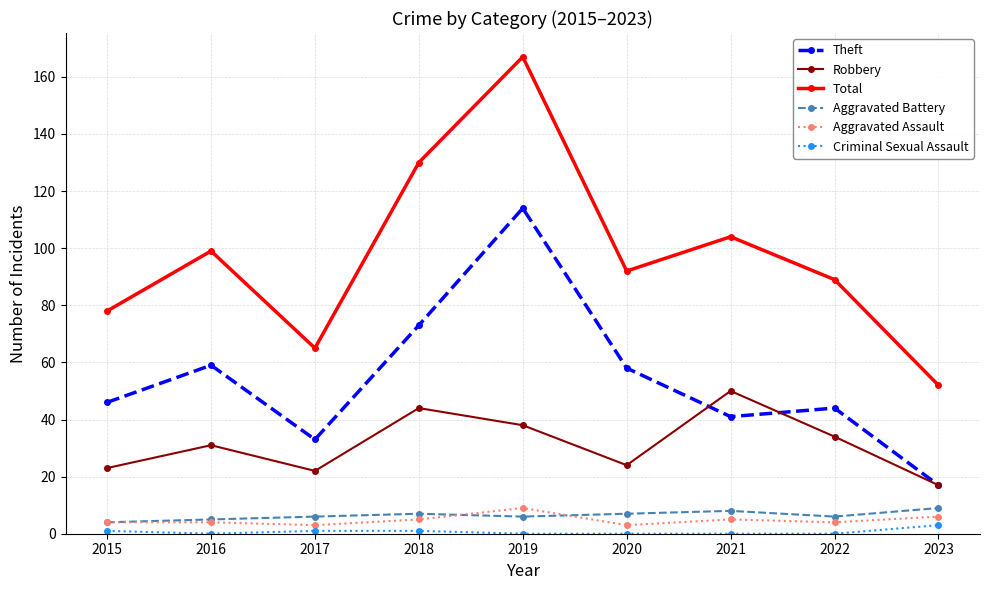

Which series has the largest total across all categories?

Total